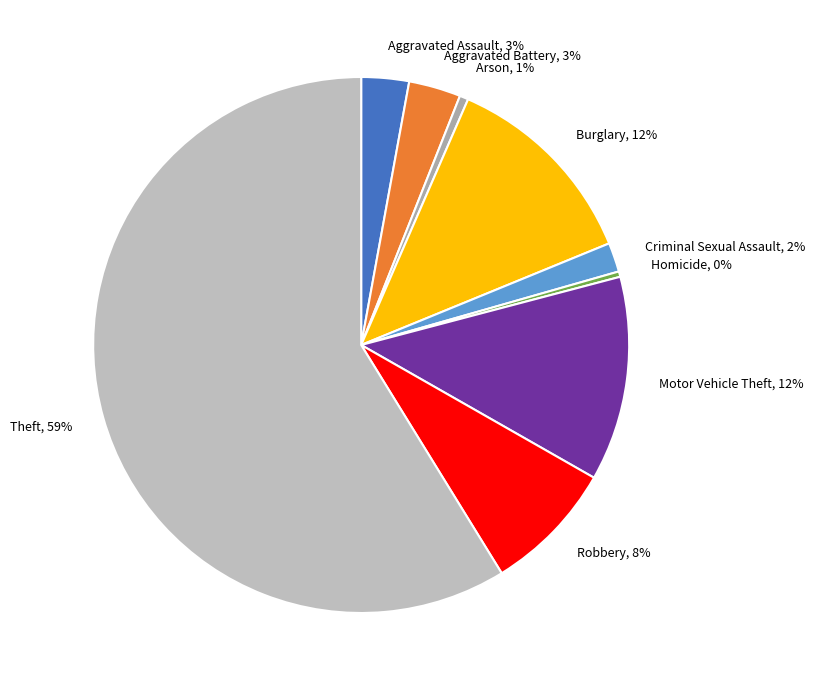

Between Burglary, 12% and Arson, 1%, which is larger?

Burglary, 12%